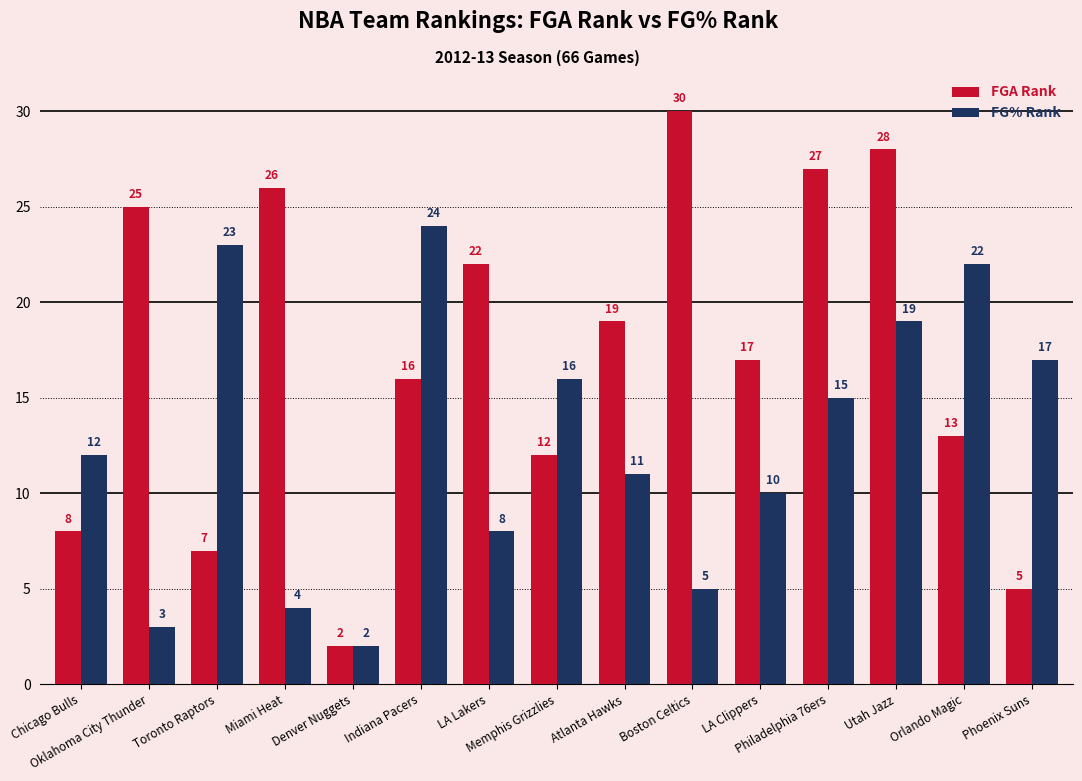

What is the difference between the FG% Rank values at LA Clippers and Indiana Pacers?

14